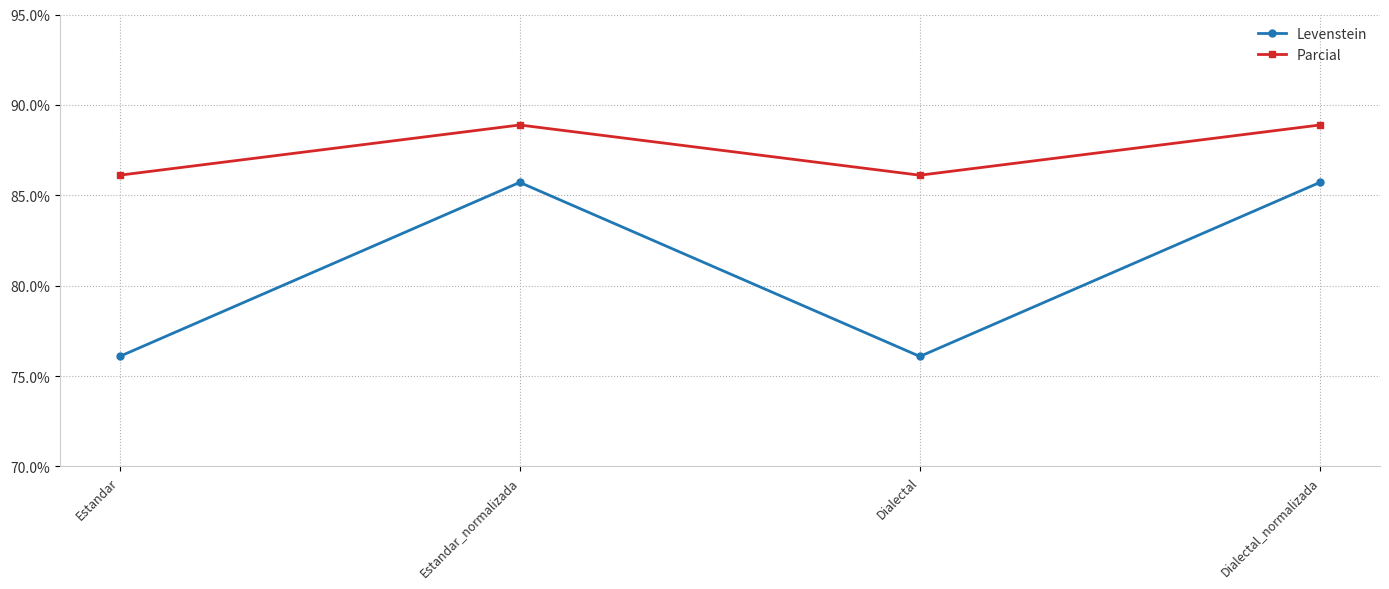

What is the label of the 4th point from the left?

Dialectal_normalizada